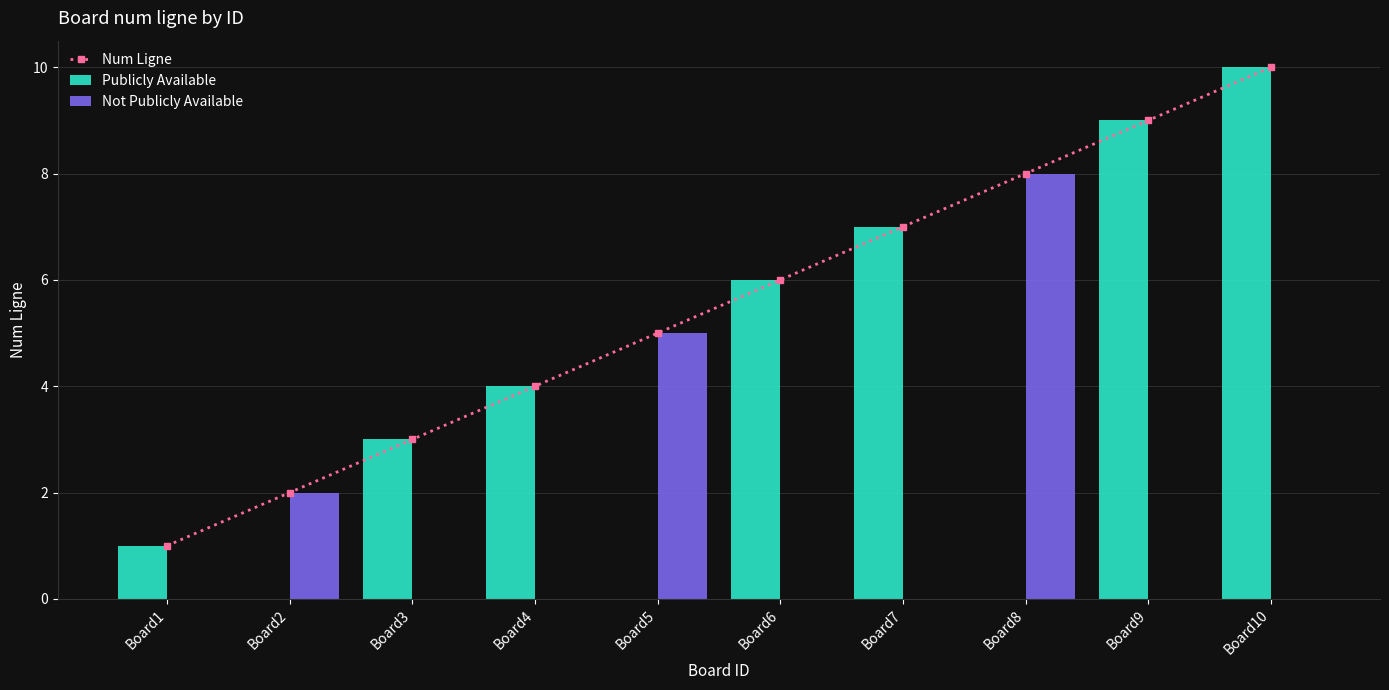

What is the sum of all Num Ligne values?

55